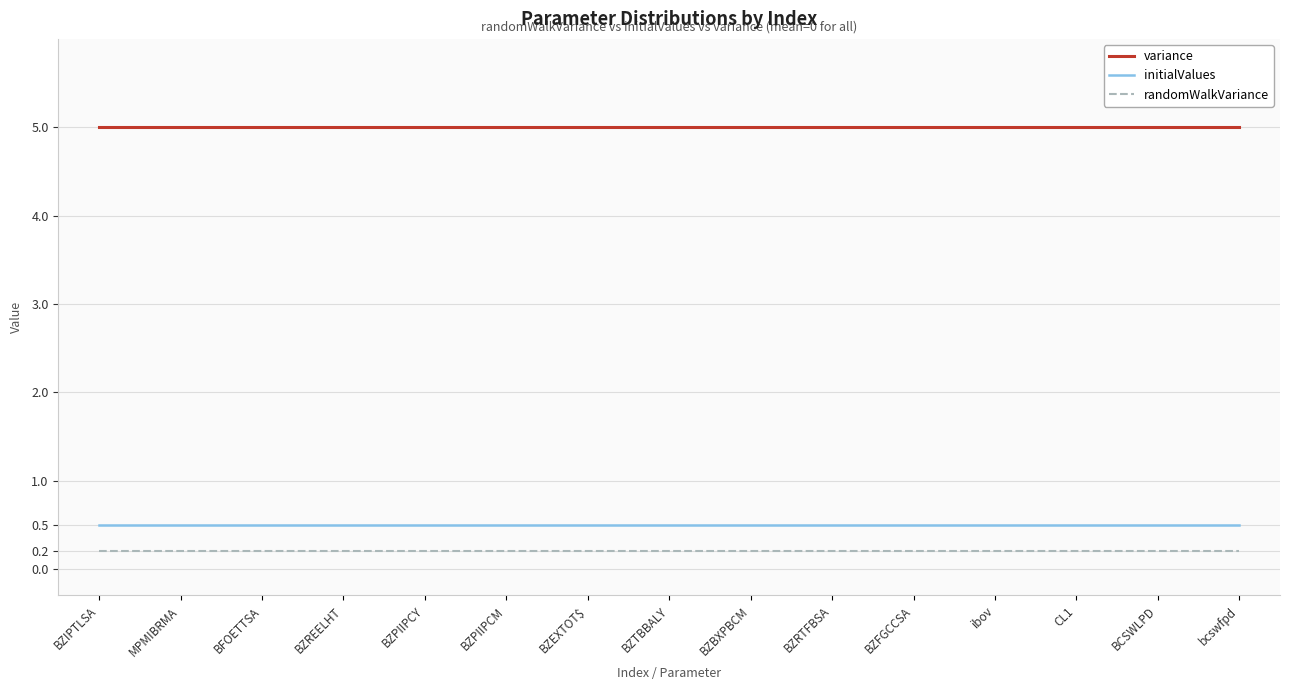

The initialValues series shows 0.5 at BZBXPBCM. True or false?

True